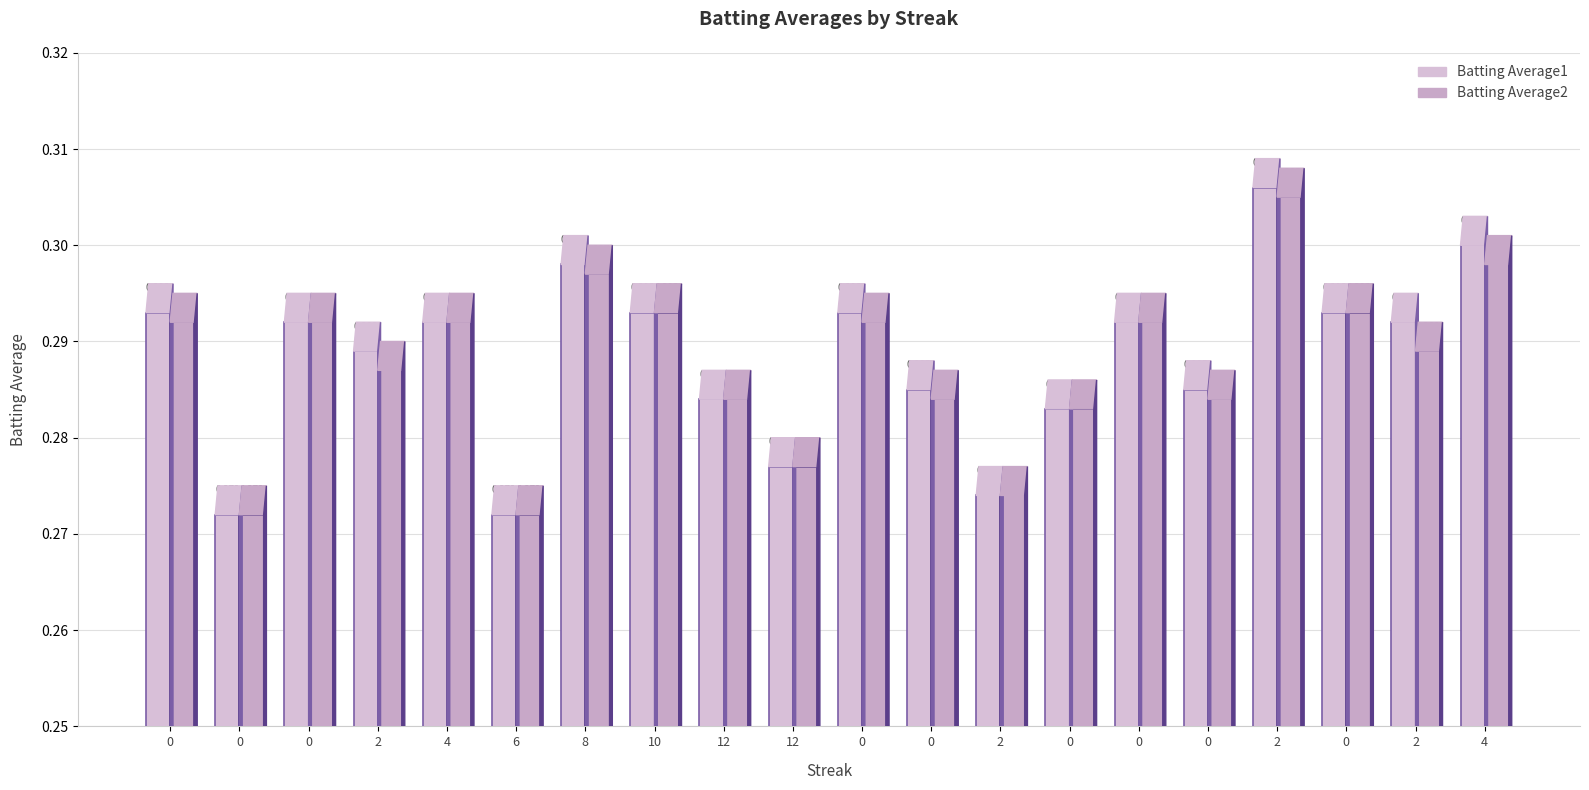

At 10, list the series in order from smallest to largest.

Batting Average1, Batting Average2